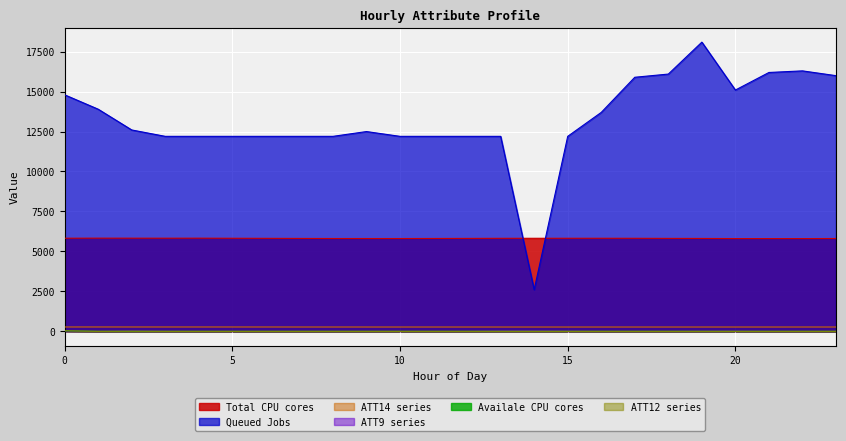

True or false: ATT11 and ATT14 intersect in this chart.

False